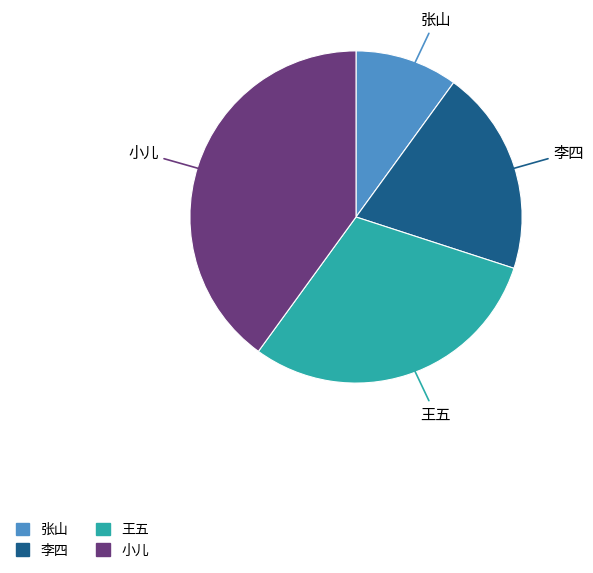

Rank the categories by value from lowest to highest.

张山, 李四, 王五, 小儿